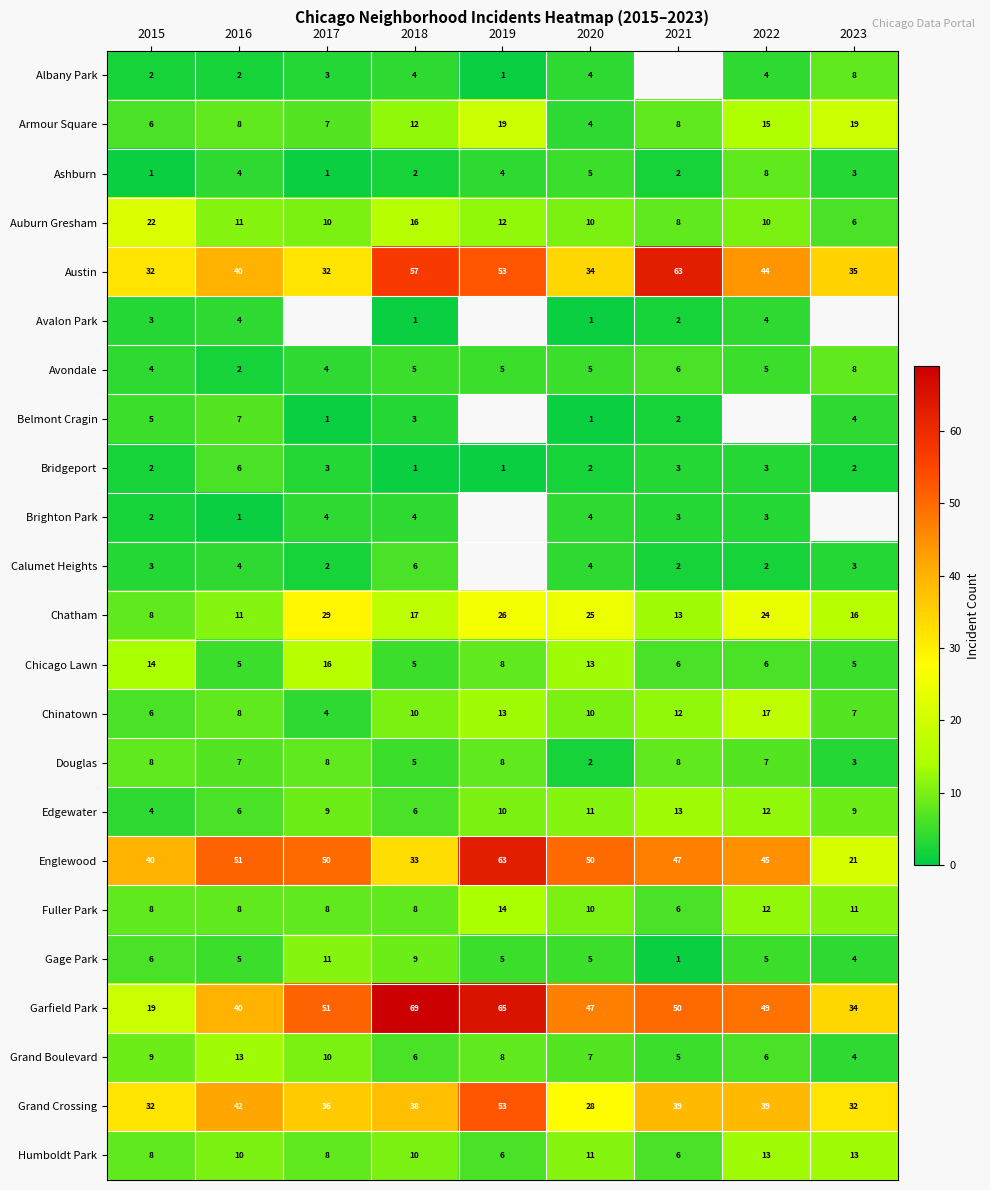

What is the sum of the Humboldt Park values at 2018 and 2021?

16